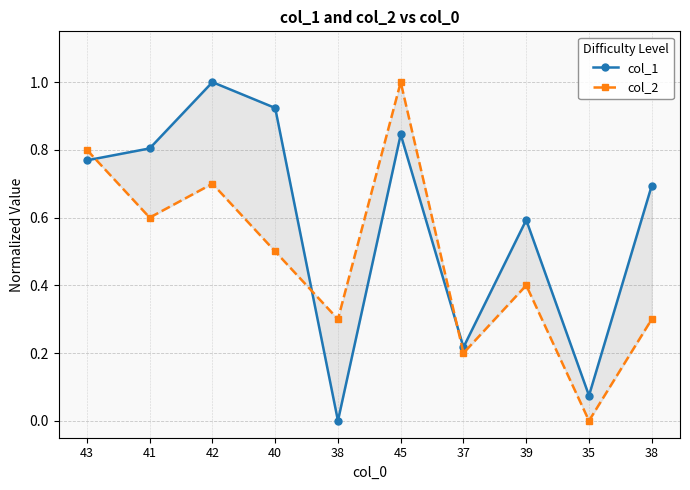

What are all the series names shown in the legend?

col_1, col_2